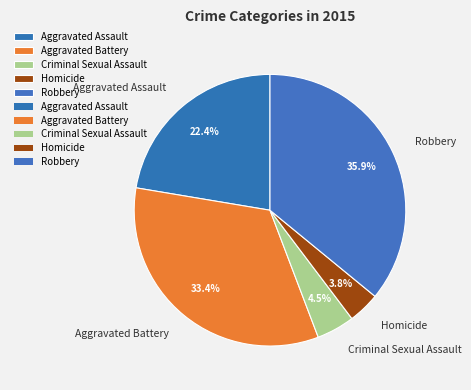

Does Homicide represent more than half of the total?

No